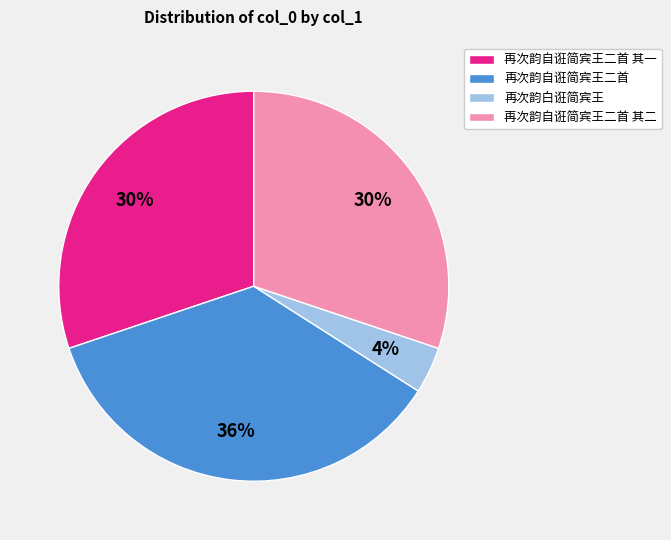

Which slice is the largest?

再次韵自诳简宾王二首